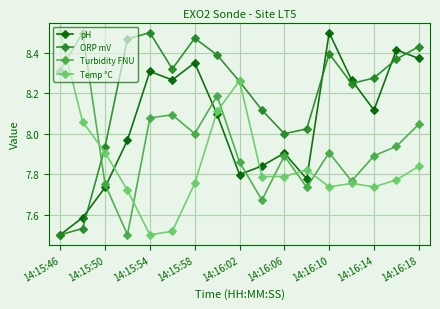

What are all the series names shown in the legend?

pH, ORP mV, Turbidity FNU, Temp °C